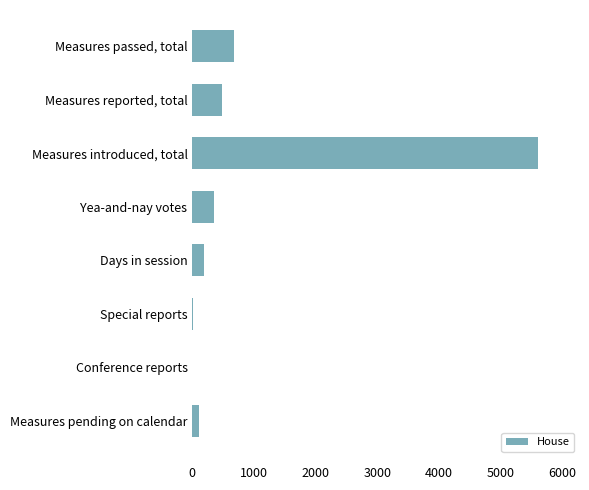

What is the change in value from Measures introduced, total to Days in session?

-5427